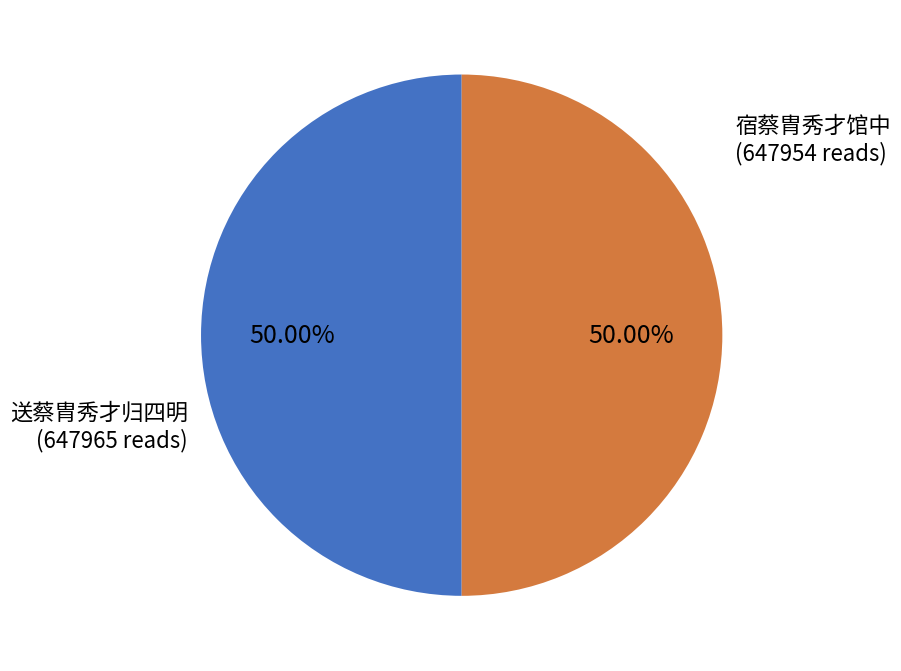

Count the number of slices in the pie.

2